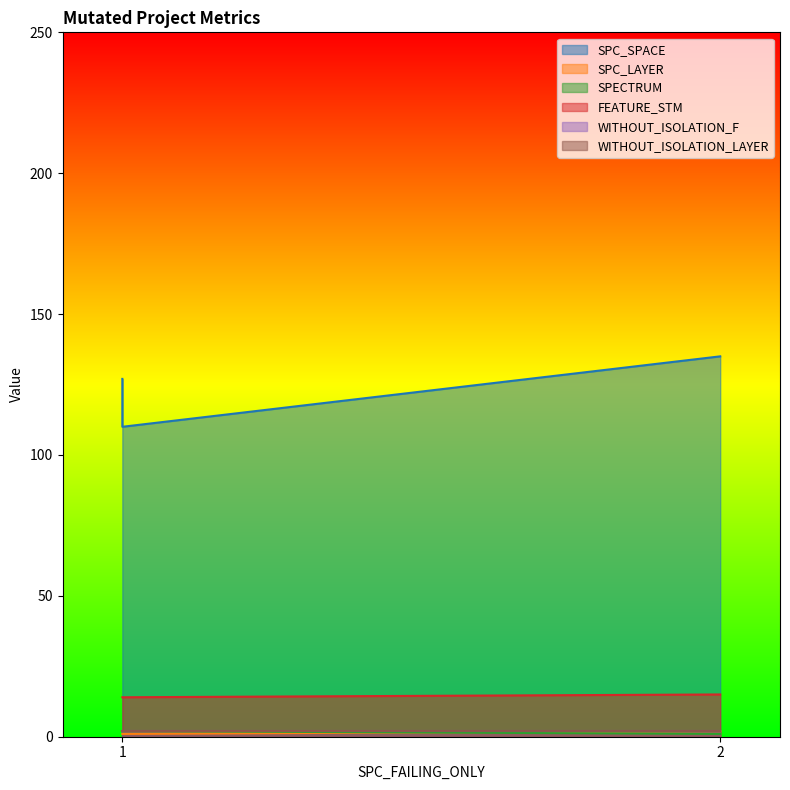

What is the total value across all series at 1?

144